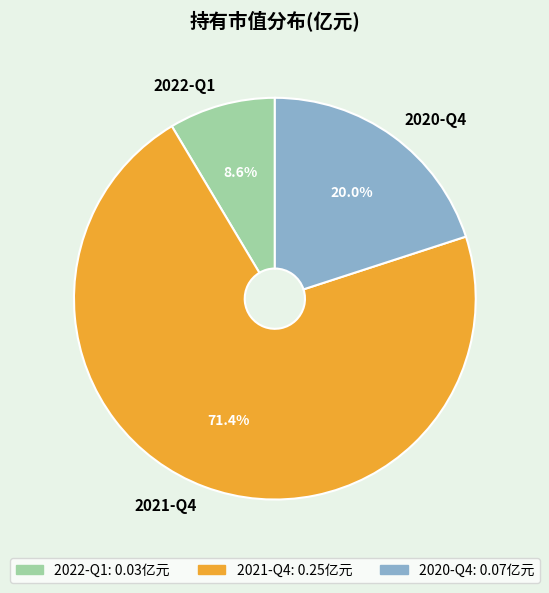

Count the number of slices in the pie.

3